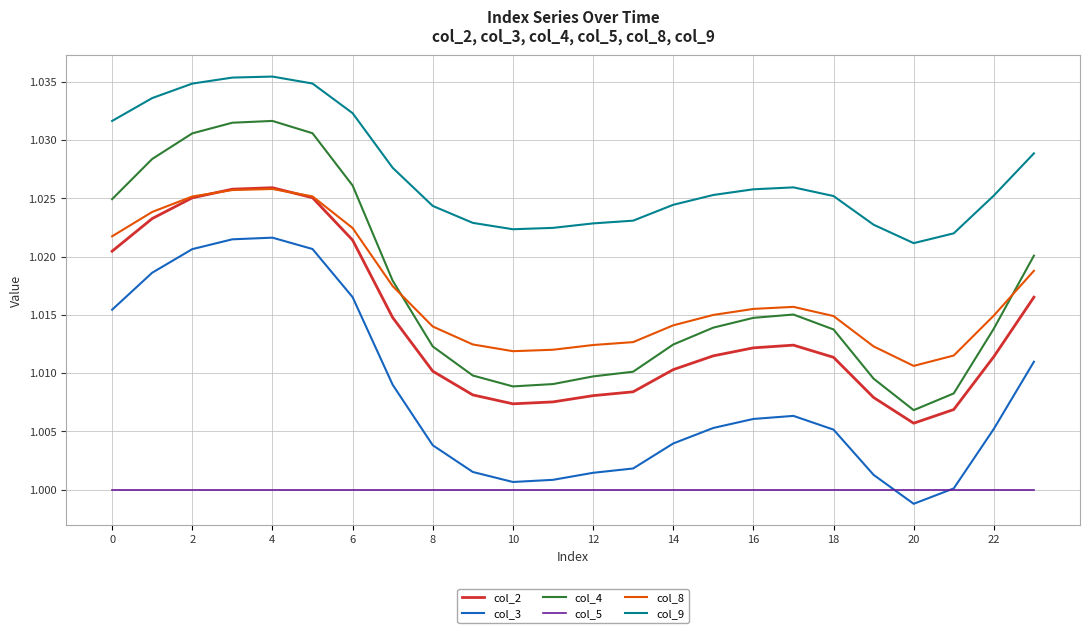

True or false: col_5 and col_9 cross at least once.

False